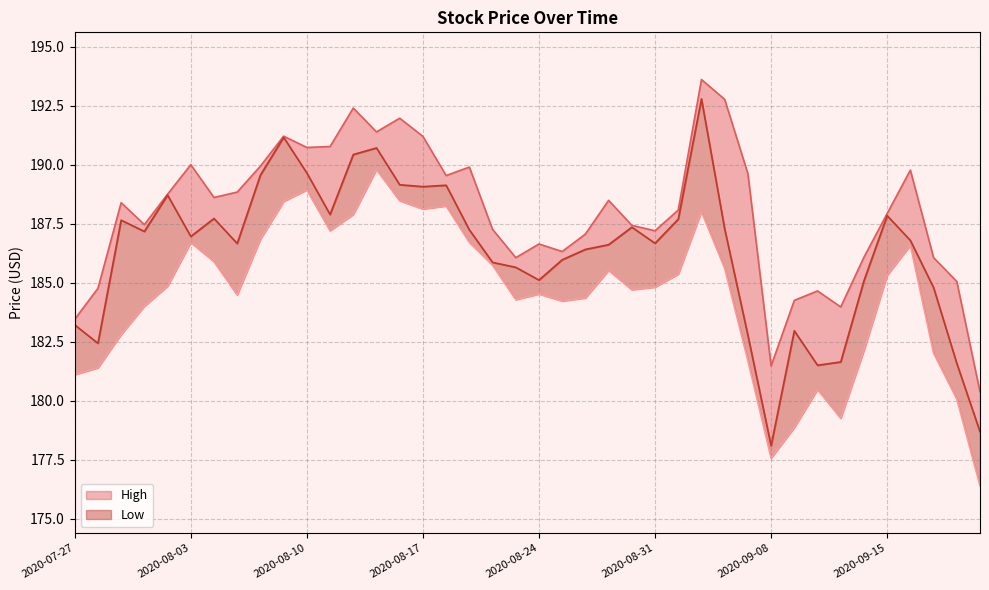

What is the difference between the highest and lowest values at 2020-08-18?

1.3